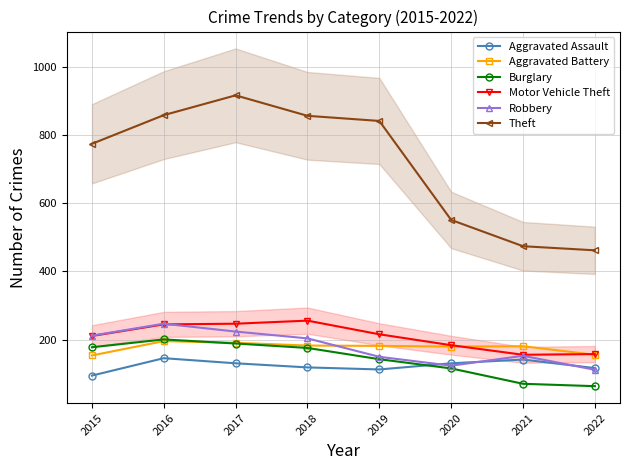

What is the maximum value for Motor Vehicle Theft?

256